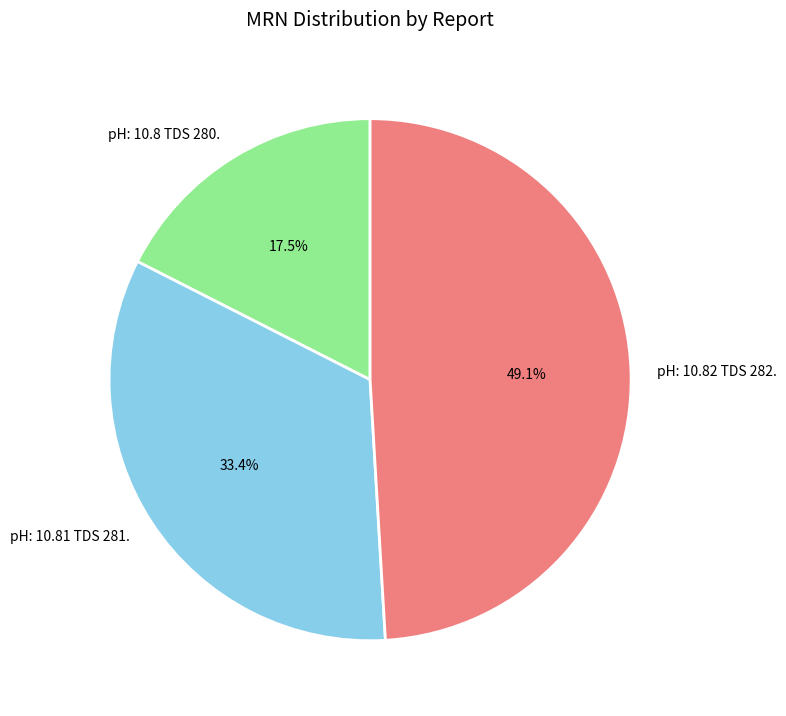

What portion of the pie excludes pH: 10.81 TDS 281.?

66.6%